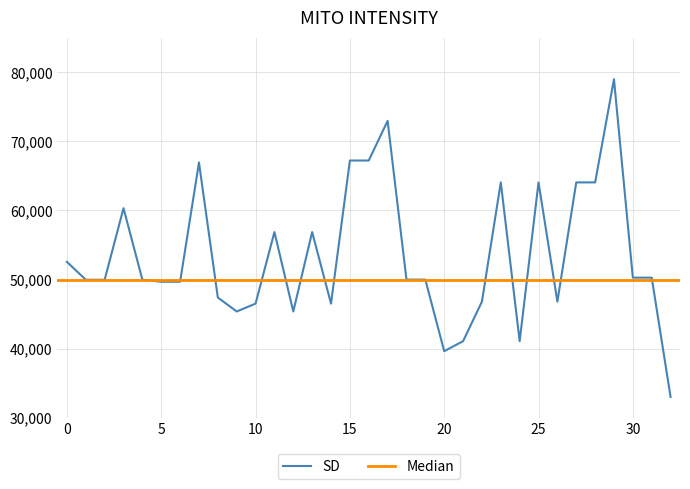

Reading right to left, what are all the values shown in this chart?

32=33000.0	31=50268.4	30=50268.4	29=79000.0	28=64062.5	27=64062.5	26=46794.1	25=64062.5	24=41062.5	23=64062.5	22=46794.1	21=41062.5	20=39618.1	19=49980.3	18=49980.3	17=72971.1	16=67230.3	15=67230.3	14=46506.0	13=56868.1	12=45368.1	11=56868.1	10=46506.0	9=45368.1	8=47388.8	7=66942.1	6=49673.7	5=49673.7	4=49971.1	3=60324.0	2=49961.9	1=49961.9	0=52553.3